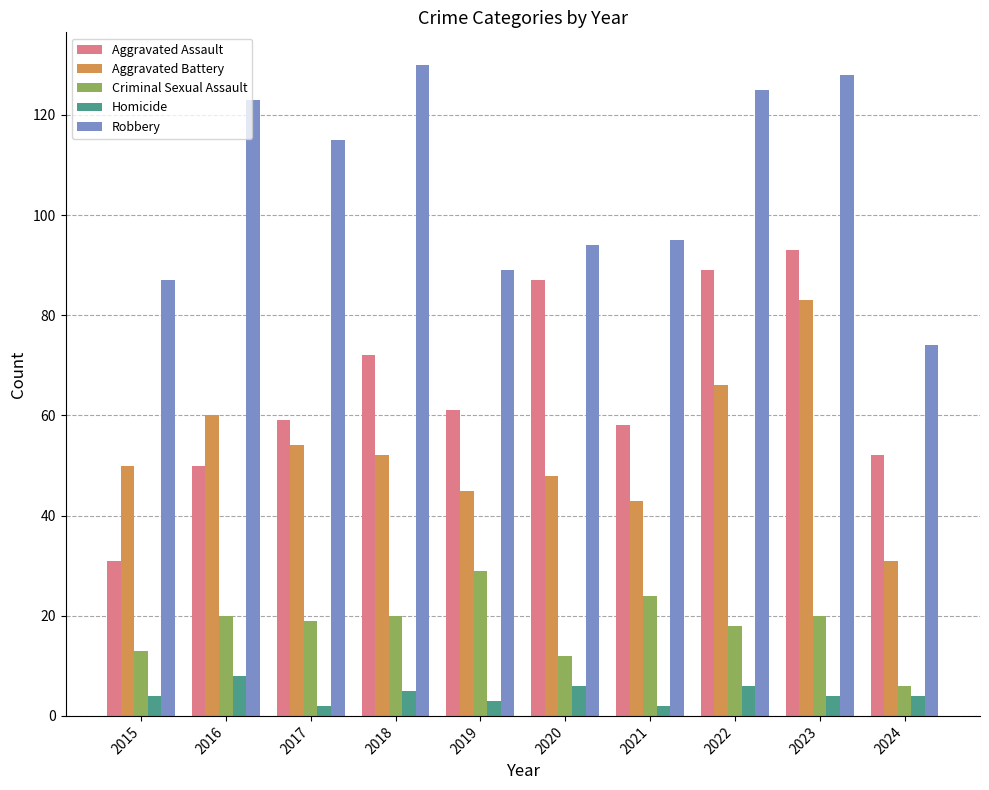

The value of Homicide at 2023 is 4. True or false?

True